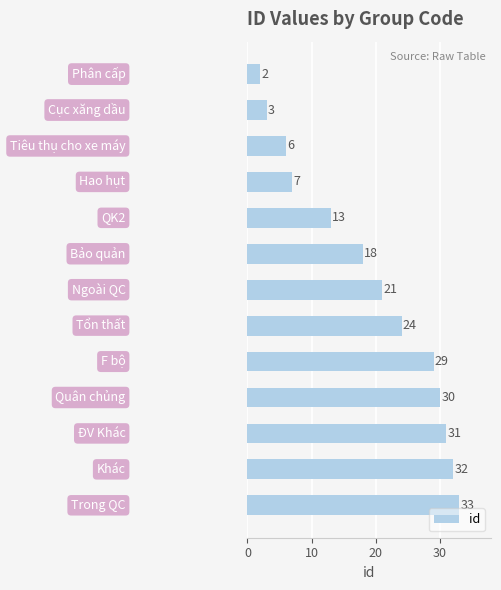

Reading top to bottom, extract all data points from this chart.

2	3	6	7	13	18	21	24	29	30	31	32	33